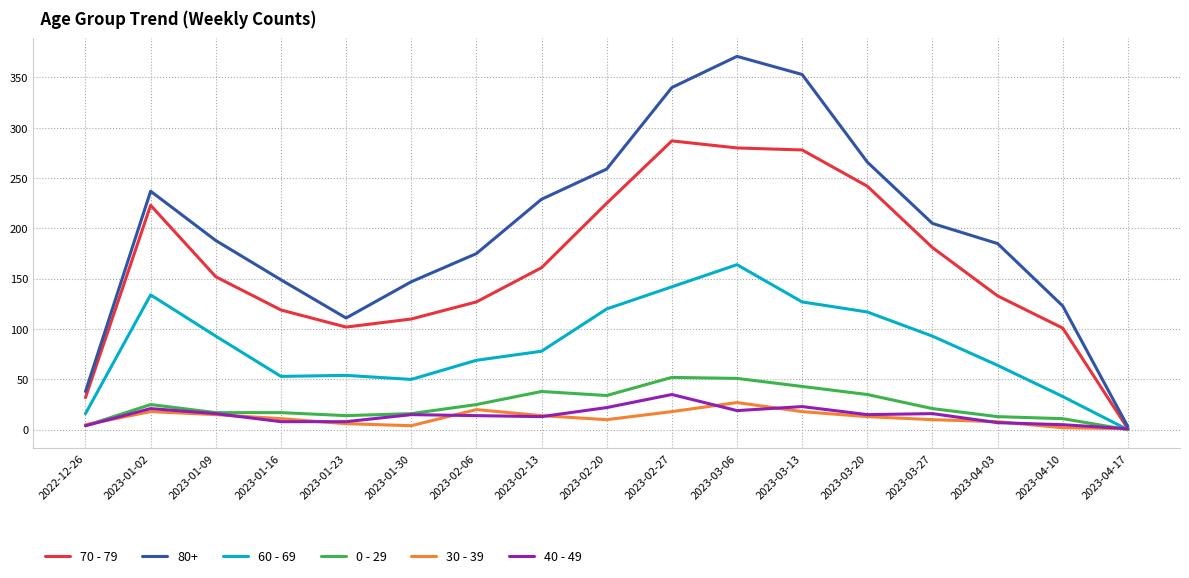

True or false: 0 - 29 has a value of 52 at 2023-02-27.

True